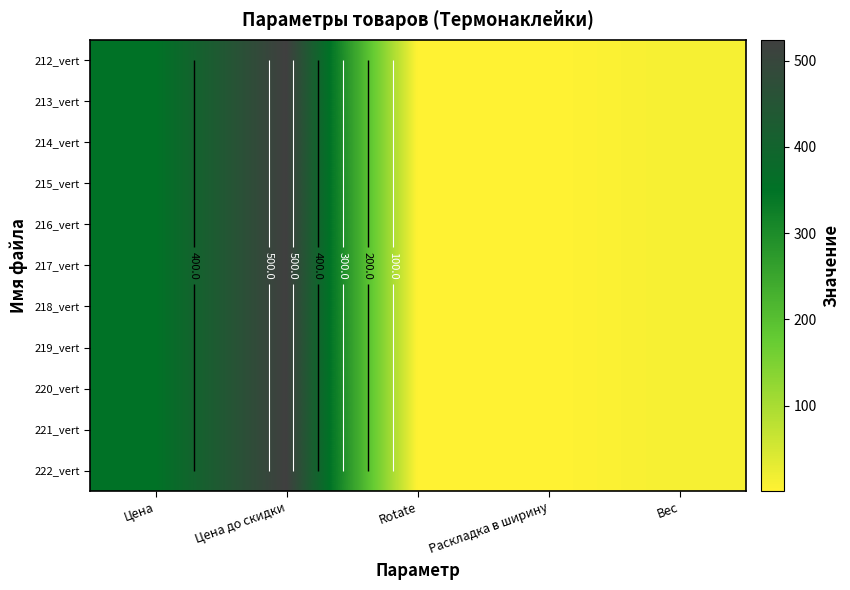

The value of 212_vert at Вес is 12. True or false?

True